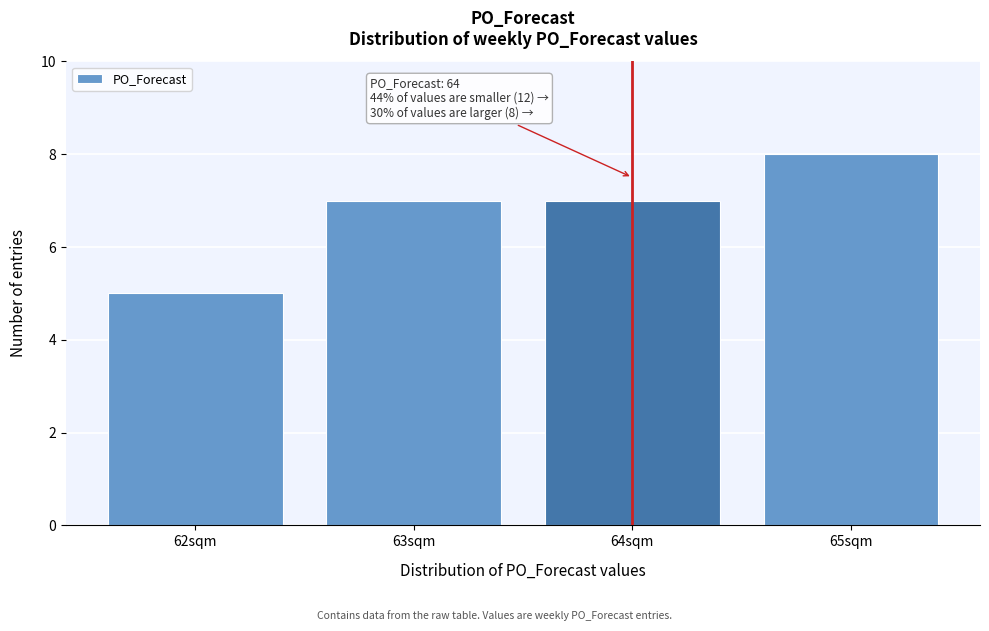

Over which range of the x-axis is the bar tallest?

64.5 to 65.5